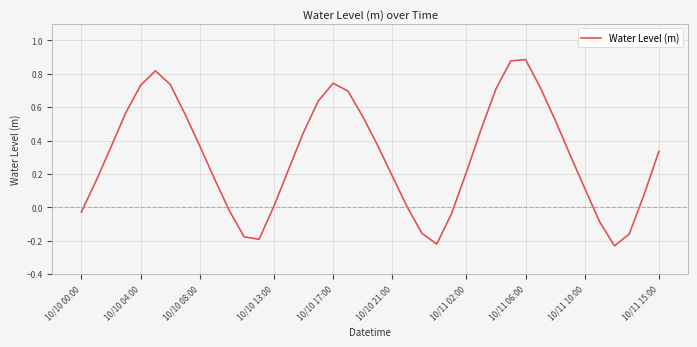

What is the difference between the maximum and minimum values?

1.1